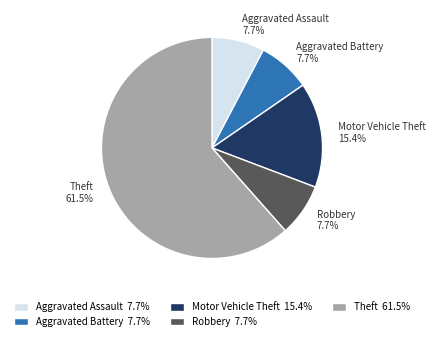

Between Motor Vehicle Theft and Robbery, which is larger?

Motor Vehicle Theft